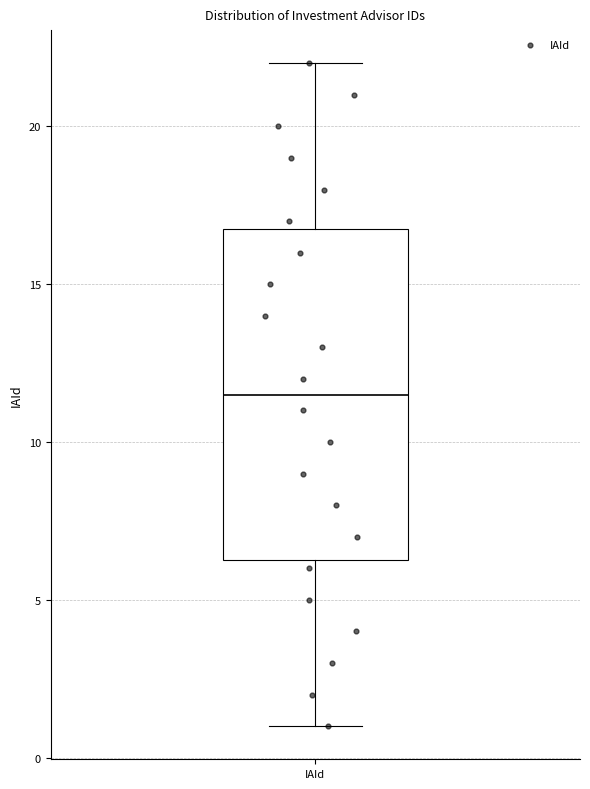

Read this box plot against the y-axis: the position of the median line, the range covered by the box, and the ends of both whiskers. The values are not printed on the chart, so give them approximately, as read against the axis.

median 11.5, box 6.5 to 17.0, whiskers 1.0 to 22.0